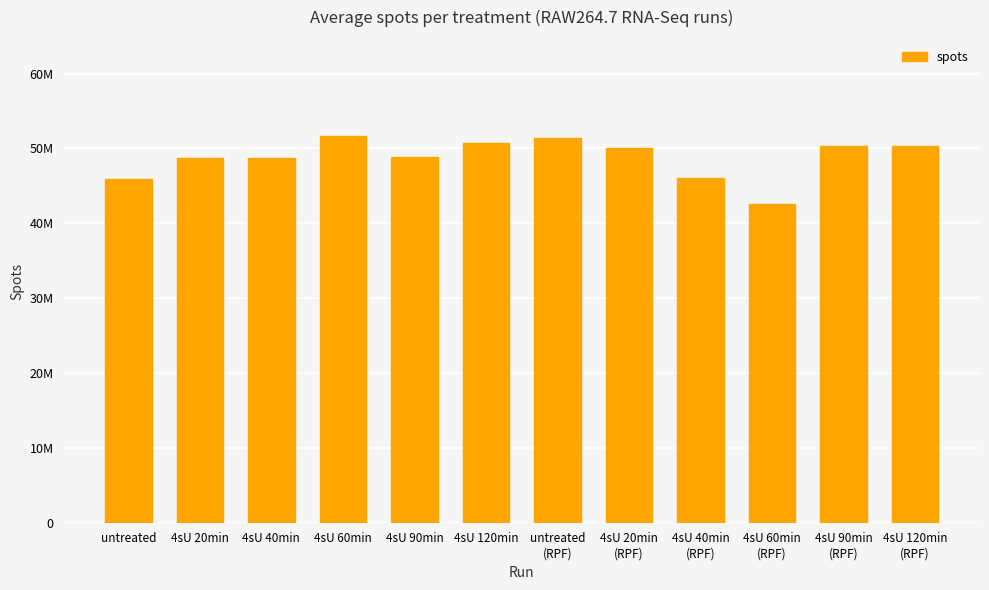

What is the label of the 12th bar from the left?

4sU 120min
(RPF)